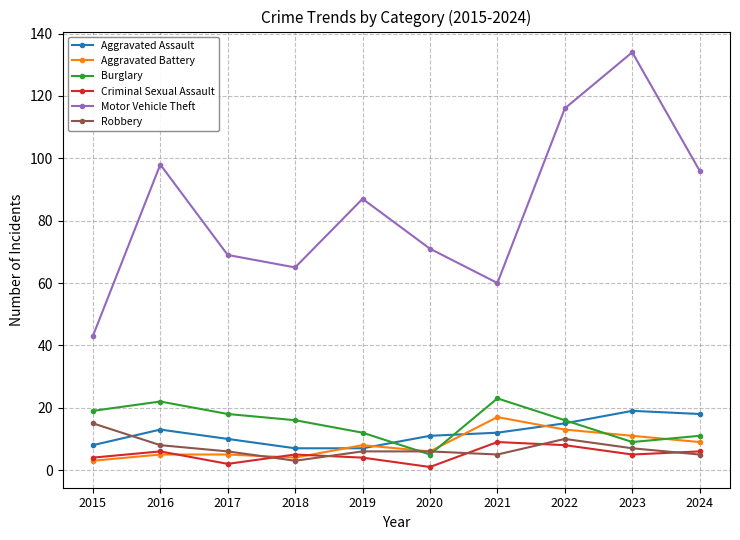

Which series has the widest spread of values?

Motor Vehicle Theft